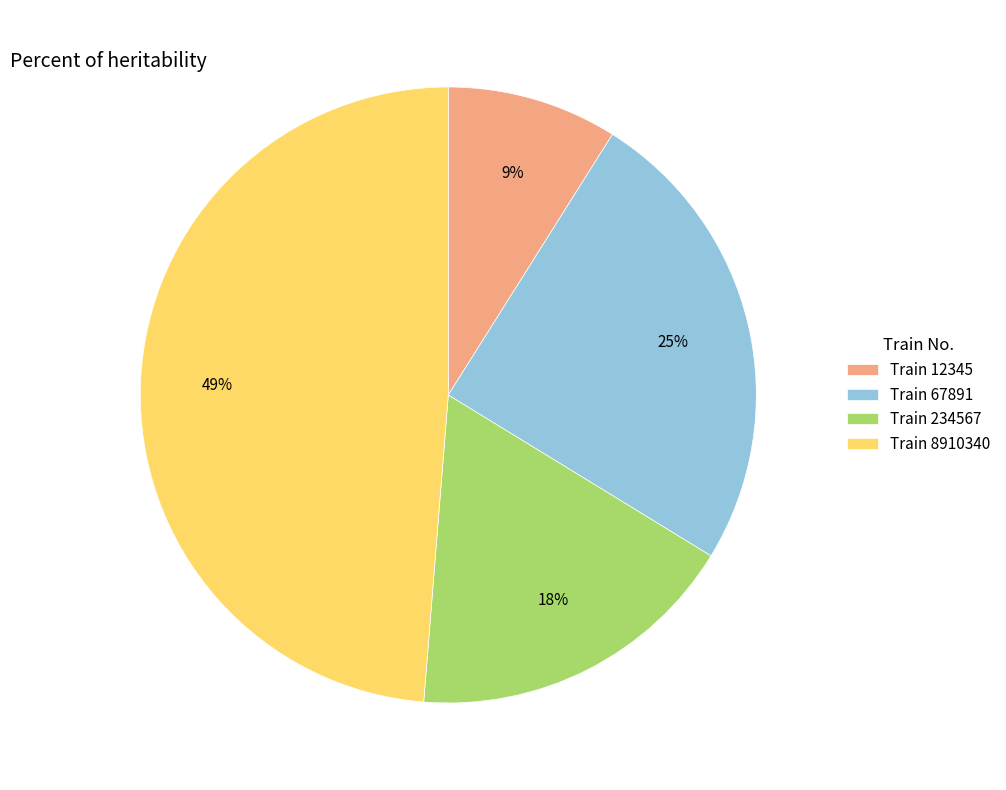

Do Train 12345 and Train 234567 together represent more than half of the pie?

No